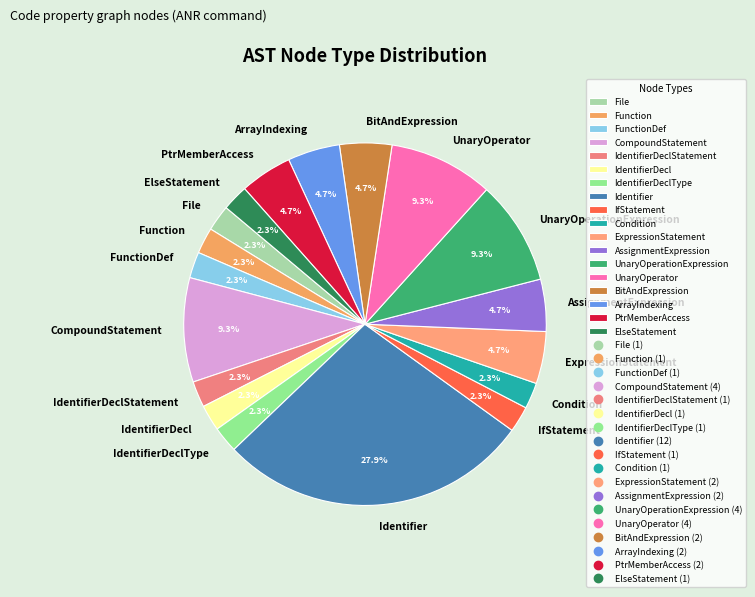

What is the ratio of the value at Condition to the value at AssignmentExpression?

0.5